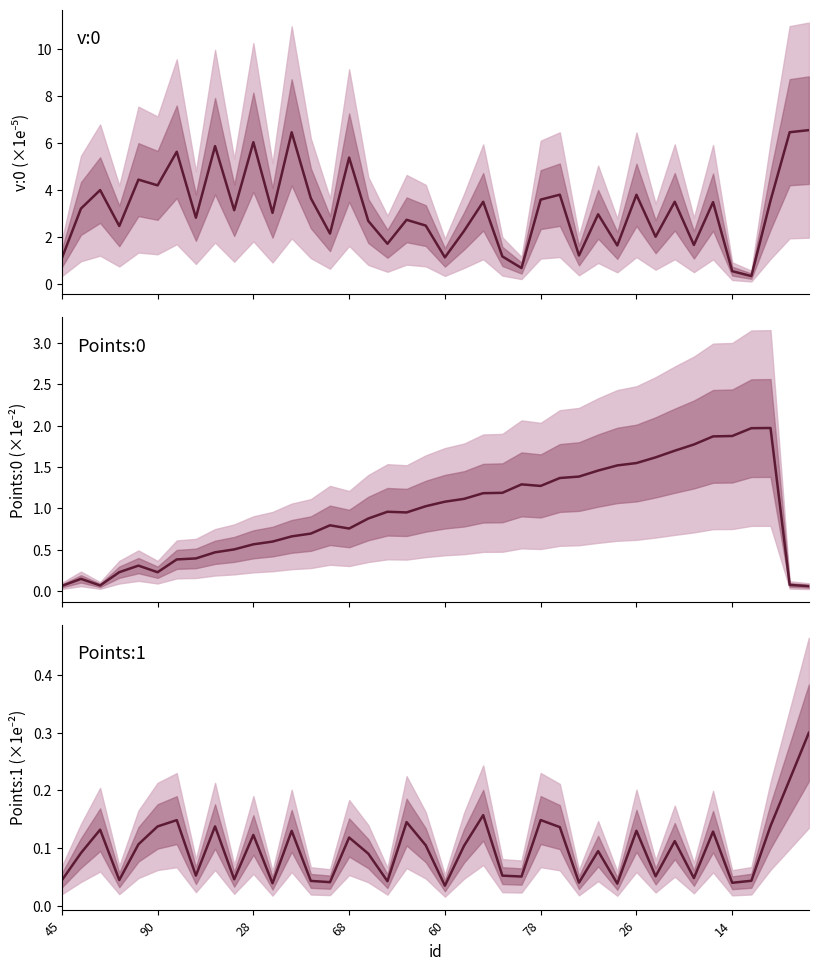

Is the value of Points:0 (×1e-2) at 25 greater than the value of Points:1 (×1e-2) at 28?

Yes